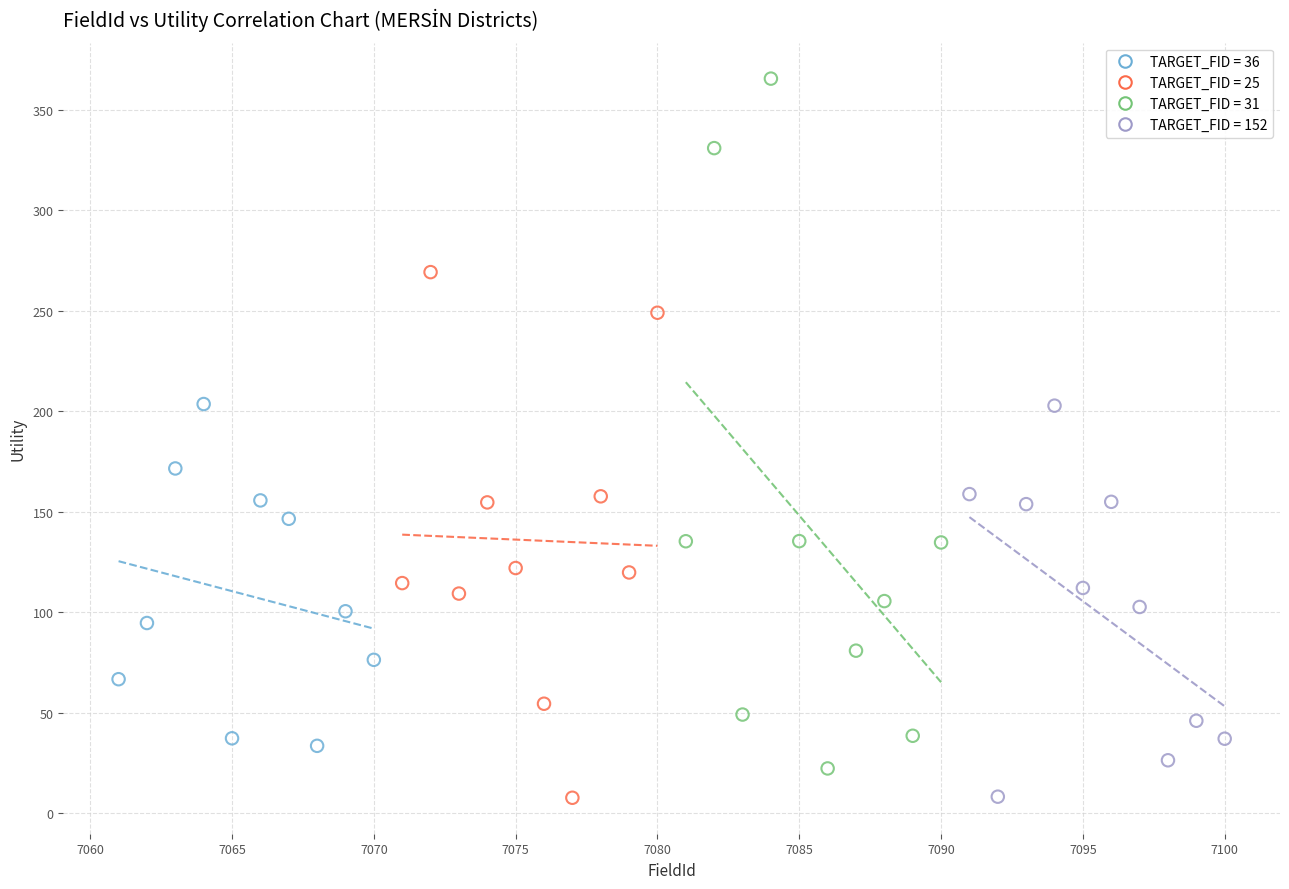

Which series contains the highest Y value?

TARGET_FID = 31